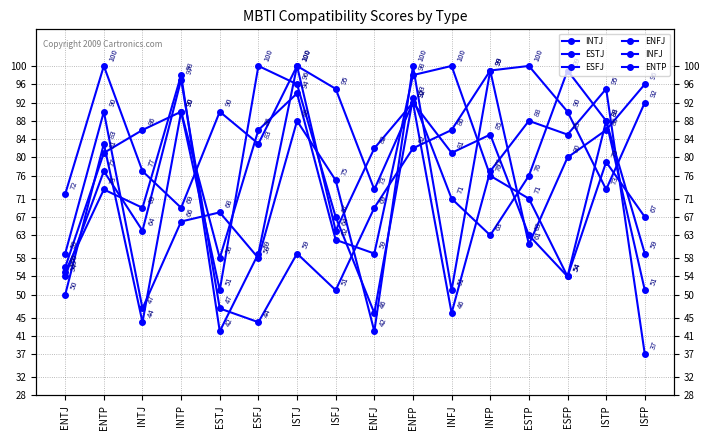

At which label does INFJ first exceed 81?

INTJ